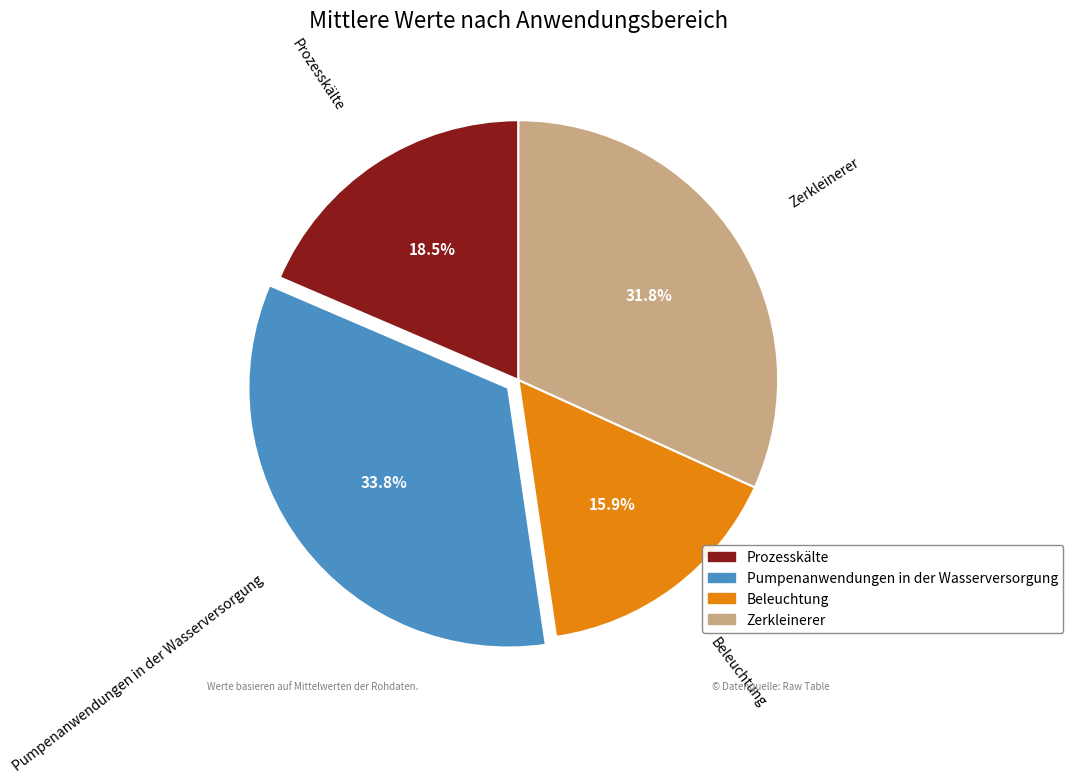

Between Pumpenanwendungen in der Wasserversorgung and Beleuchtung, which is larger?

Pumpenanwendungen in der Wasserversorgung